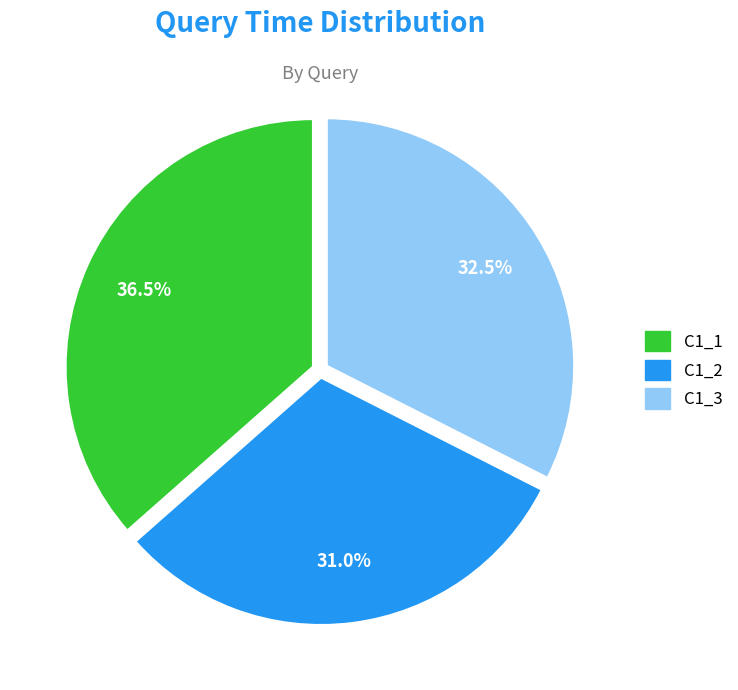

What percentage do C1_1 and C1_2 together represent?

67.5%